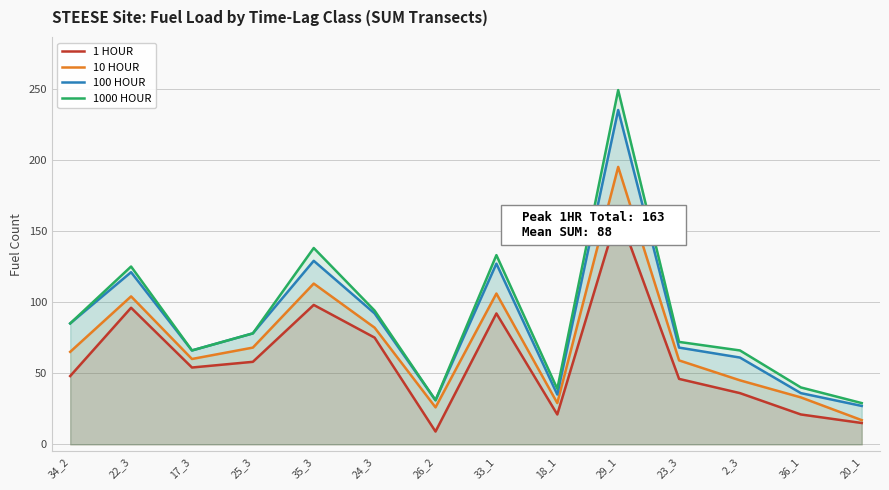

What is the maximum value for 10 HOUR?

195